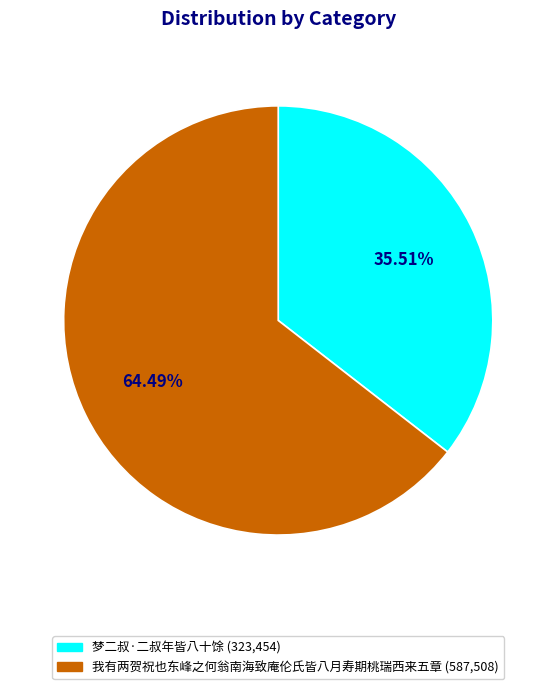

To the nearest percent, what is the combined percentage of 梦二叔·二叔年皆八十馀 and 我有两贺祝也东峰之何翁南海致庵伦氏皆八月寿期桃瑞西来五章?

100%